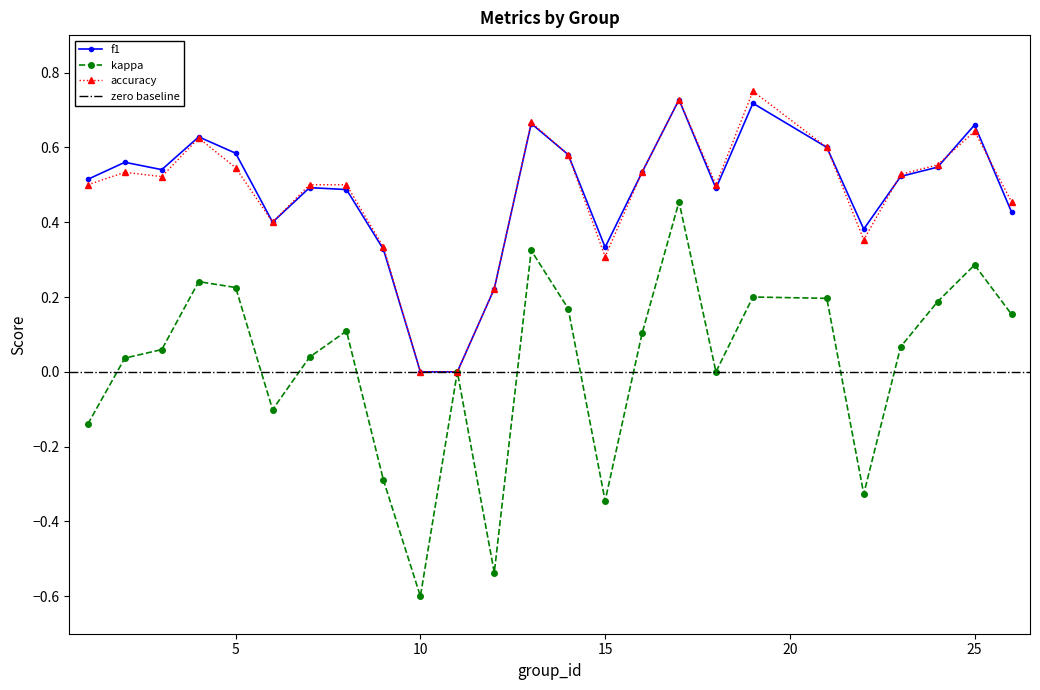

How many f1 values are between 0 and 1?

25